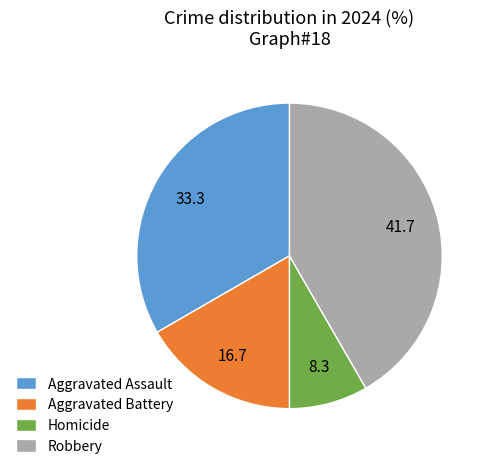

True or false: Aggravated Battery accounts for 17% of the total.

True